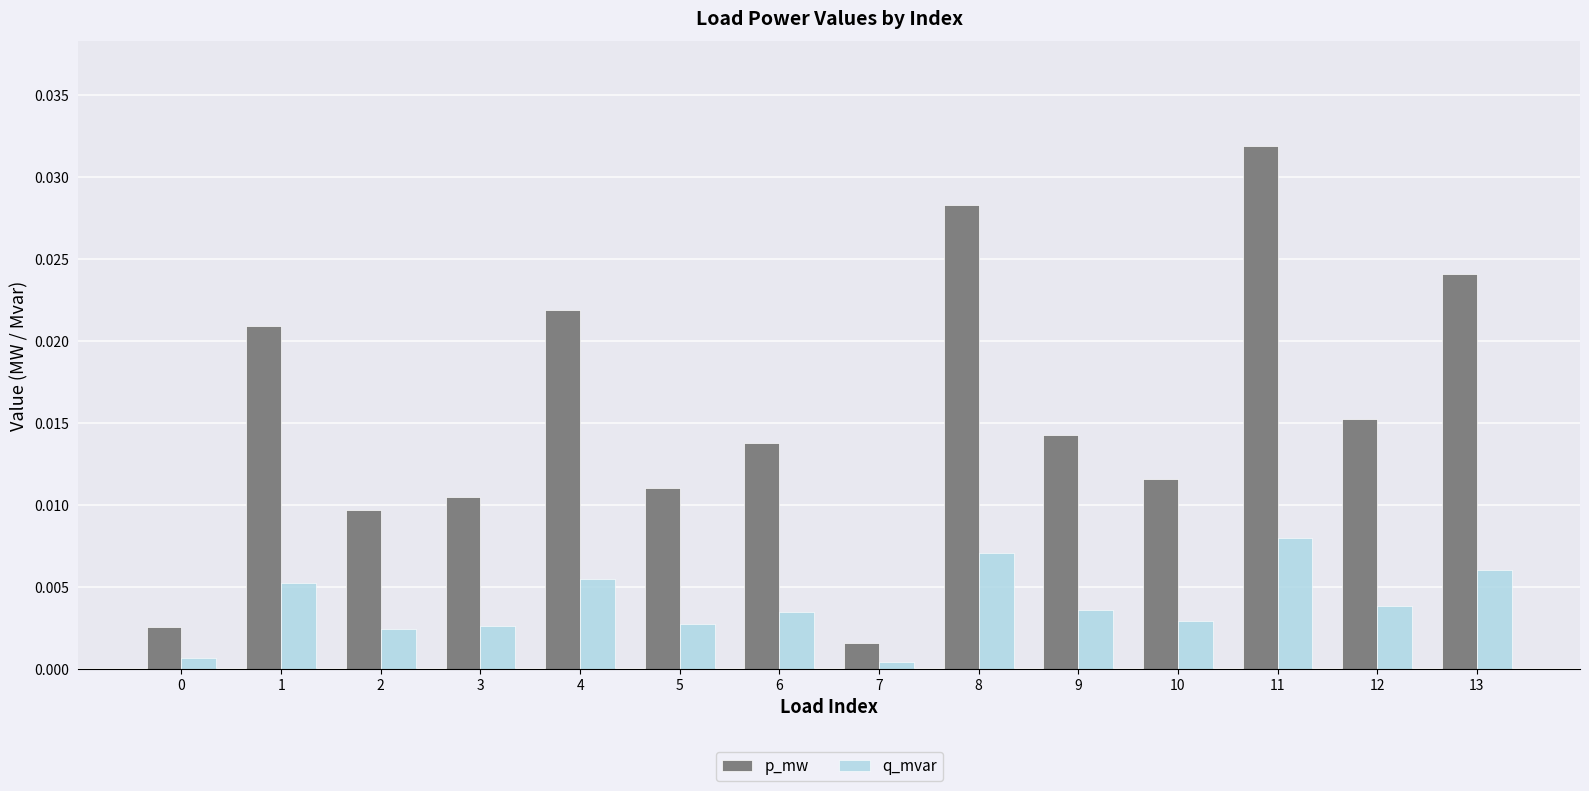

Count the number of data series in this chart.

2